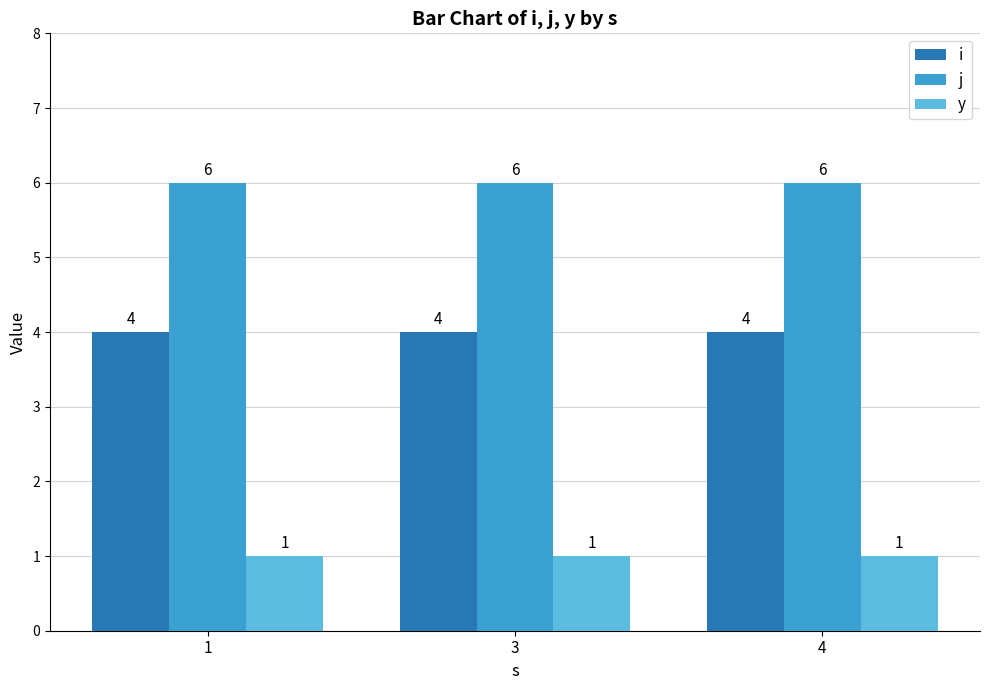

The j series shows 6 at 1. True or false?

True